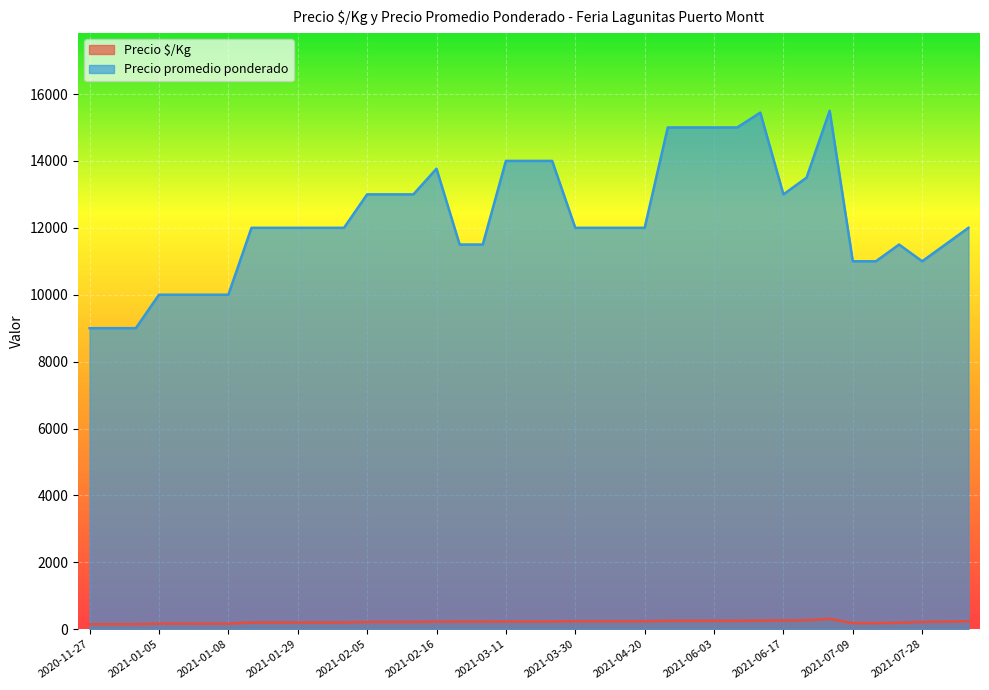

Reading left to right, transcribe all the data shown in this chart.

Precio $/Kg: 150	150	150	167	167	167	167	200	200	200	200	200	217	217	217	229	230	230	233	233	233	240	240	240	240	250	250	250	250	257	260	270	310	183	183	192	220	230	240
Precio promedio ponderado: 9000	9000	9000	10000	10000	10000	10000	12000	12000	12000	12000	12000	13000	13000	13000	13767	11500	11500	14000	14000	14000	12000	12000	12000	12000	15000	15000	15000	15000	15444	13000	13500	15500	11000	11000	11500	11000	11500	12000